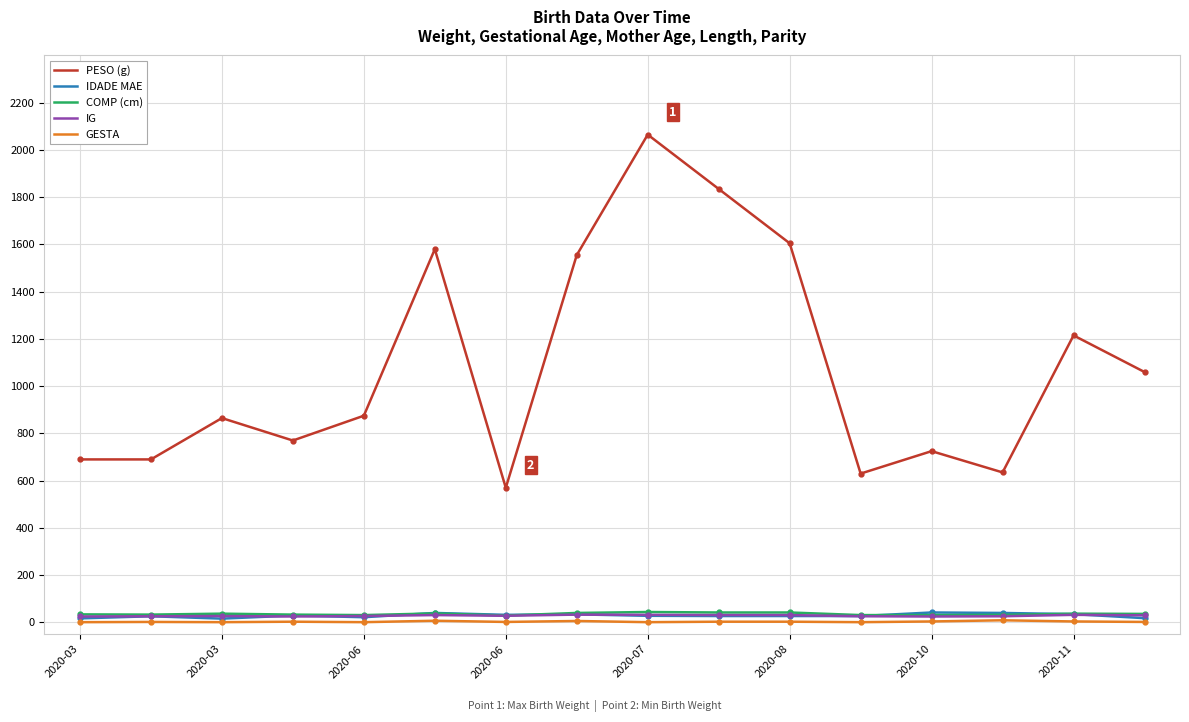

True or false: PESO (g) and GESTA intersect in this chart.

False